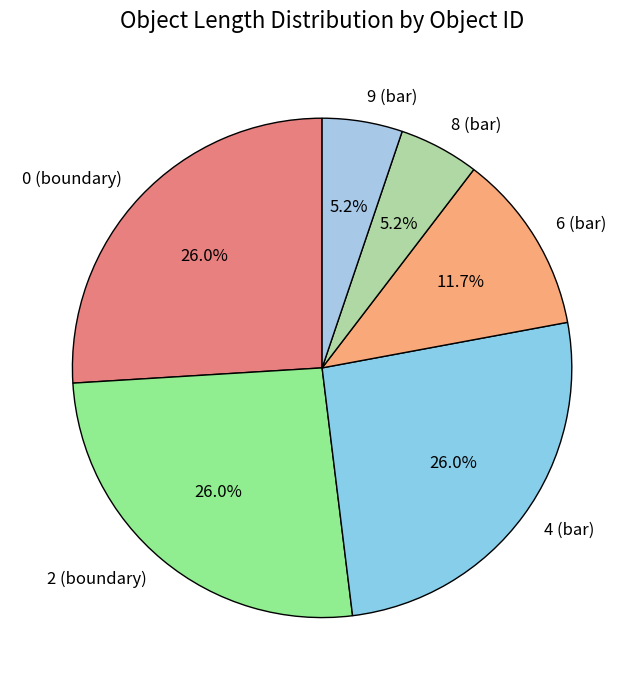

How many slices are in this pie chart?

6